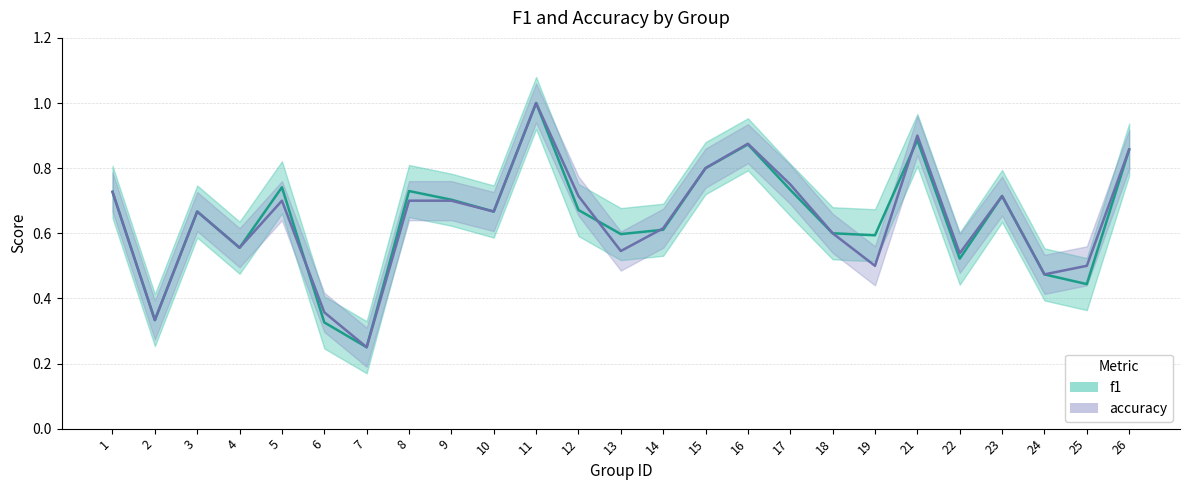

What is the difference between the maximum and minimum values in the f1 series?

0.8